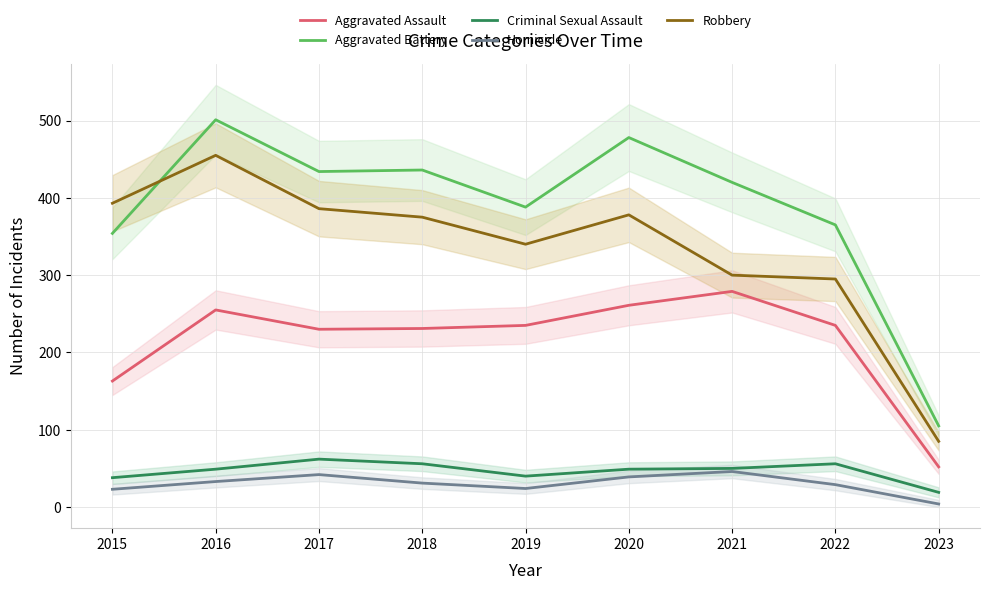

What is the difference between the Aggravated Assault values at 2023 and 2017?

178